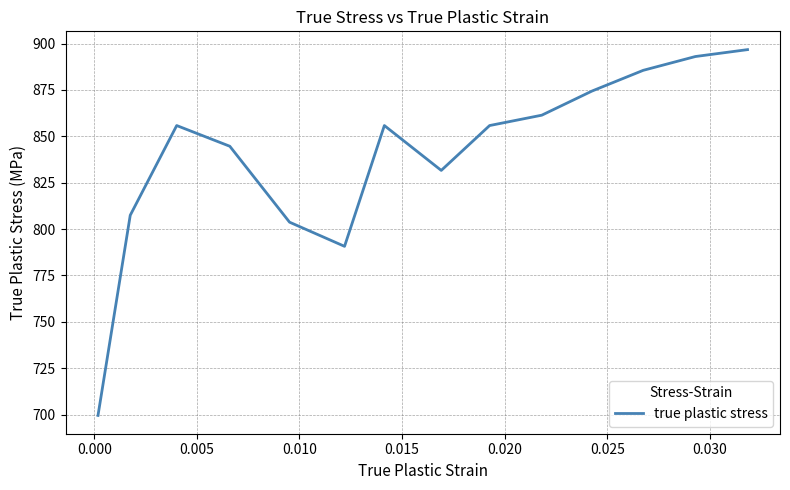

What is the greatest value displayed?

896.7